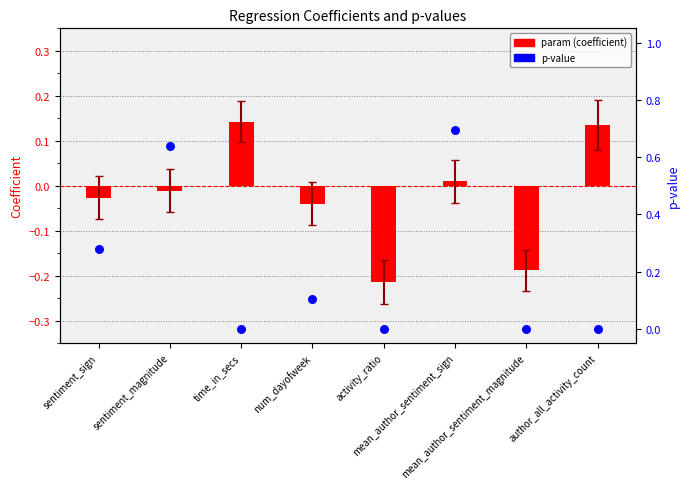

Which series has the largest total across all categories?

p-value